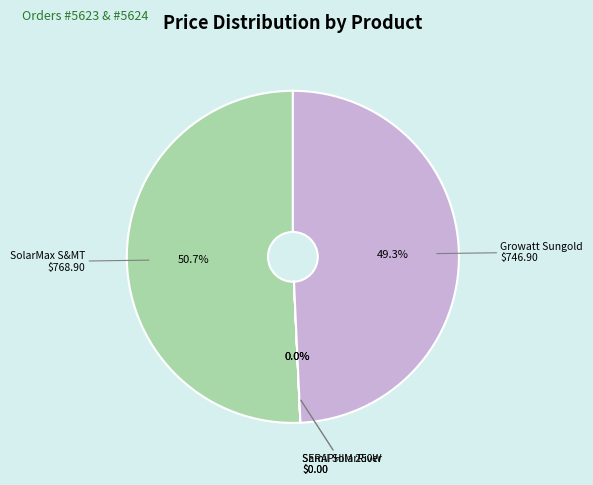

Is there a majority slice in this chart?

Yes